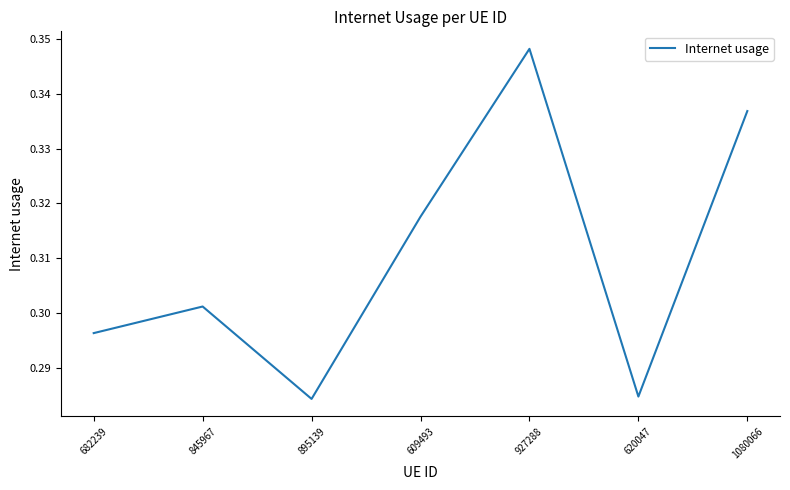

True or false: the data has more than 1 interior local peaks.

True